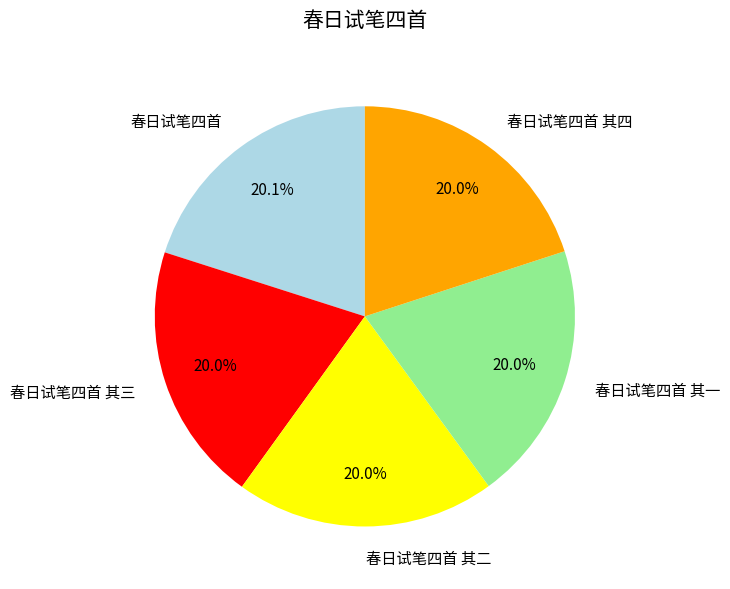

How many slices are in this pie chart?

5